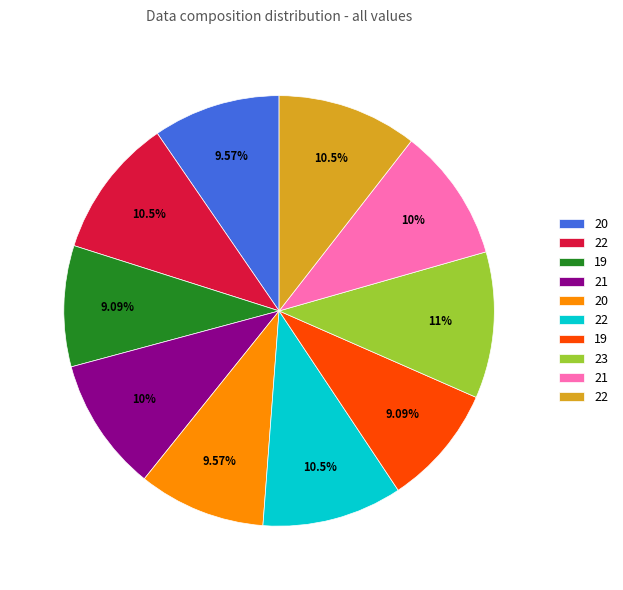

Does any single category account for the majority?

No